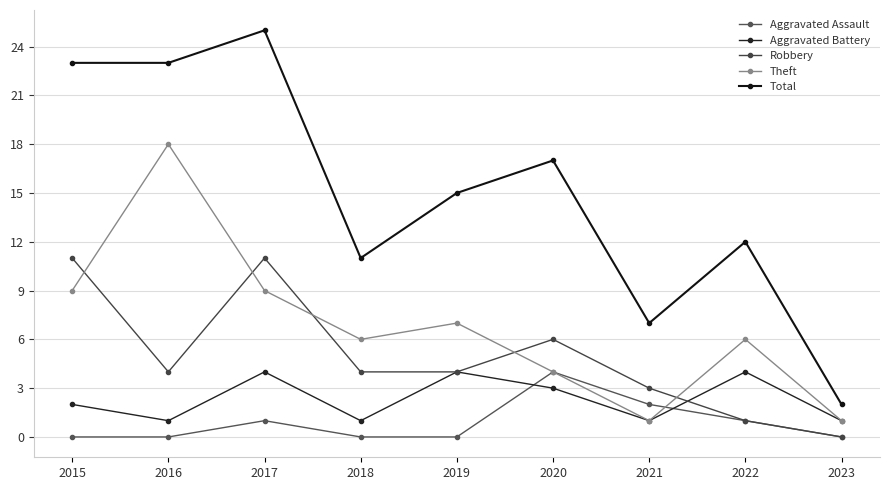

How many lines are shown in the chart?

5